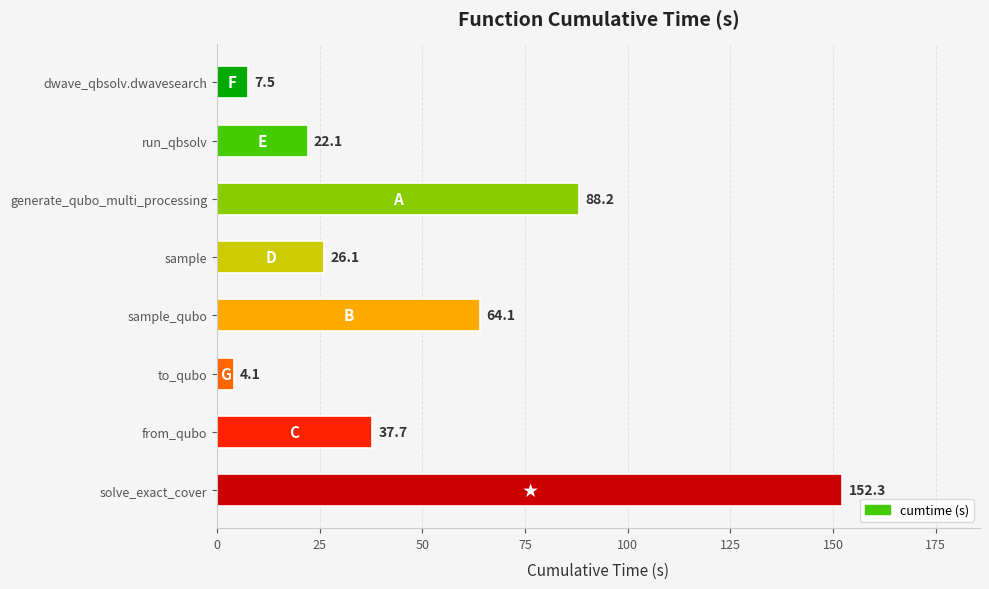

Rank the categories by value from highest to lowest.

solve_exact_cover, generate_qubo_multi_processing, sample_qubo, from_qubo, sample, run_qbsolv, dwave_qbsolv.dwavesearch, to_qubo